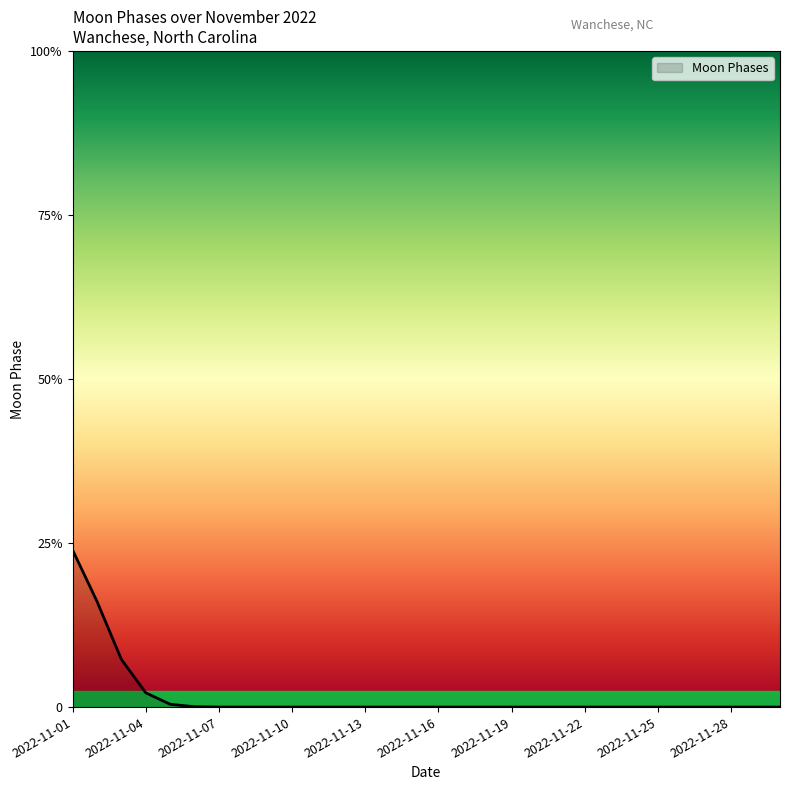

Rank the categories by value from highest to lowest.

2022-11-01, 2022-11-02, 2022-11-03, 2022-11-04, 2022-11-05, 2022-11-06, 2022-11-07, 2022-11-08, 2022-11-09, 2022-11-10, 2022-11-11, 2022-11-12, 2022-11-13, 2022-11-14, 2022-11-15, 2022-11-16, 2022-11-17, 2022-11-18, 2022-11-19, 2022-11-20